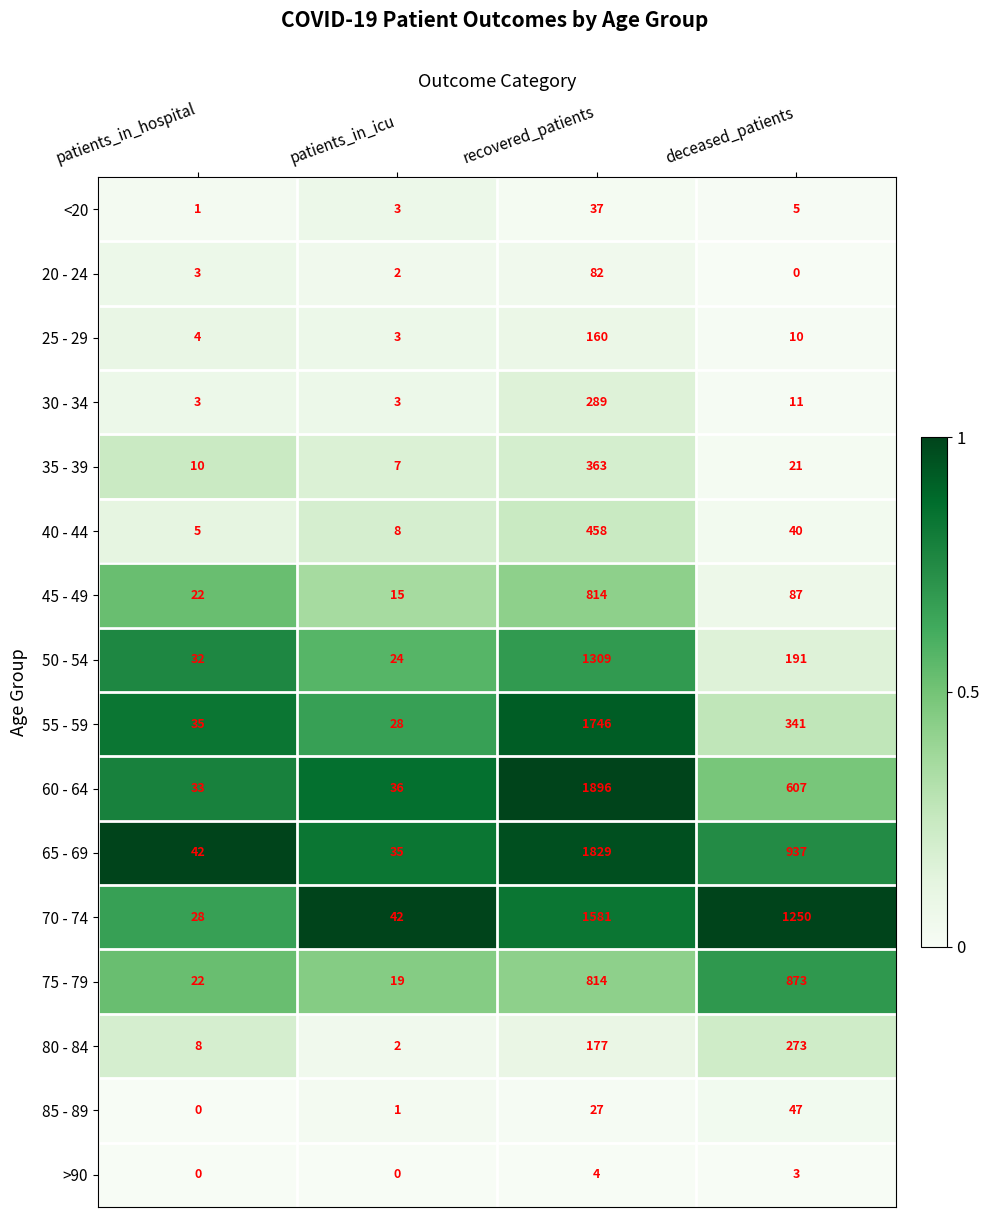

The value of 65 - 69 at patients_in_icu is 35. True or false?

True